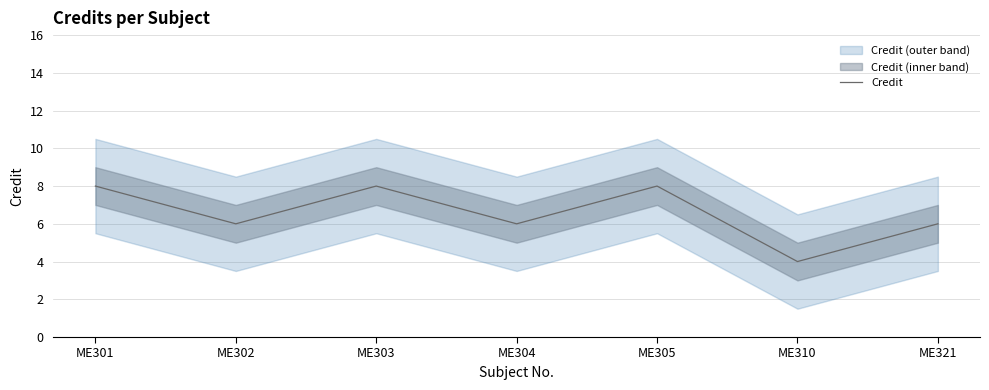

True or false: the data shows 4 at ME303.

False